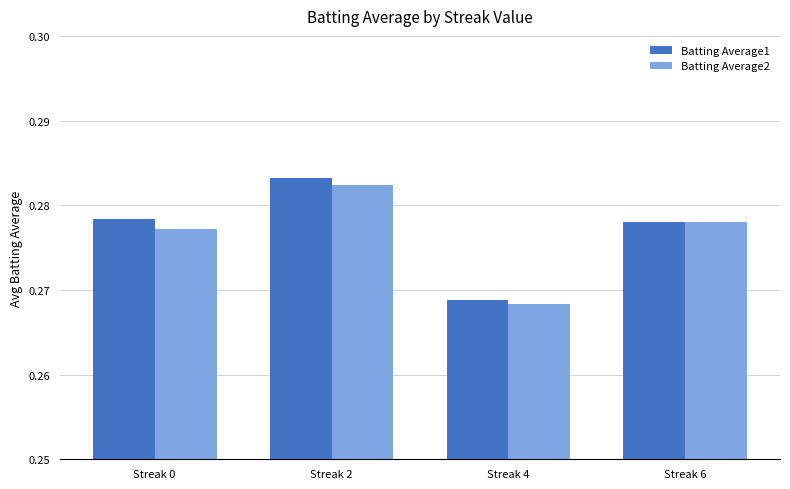

Is the value of Batting Average2 at Streak 2 greater than the value of Batting Average1 at Streak 4?

Yes